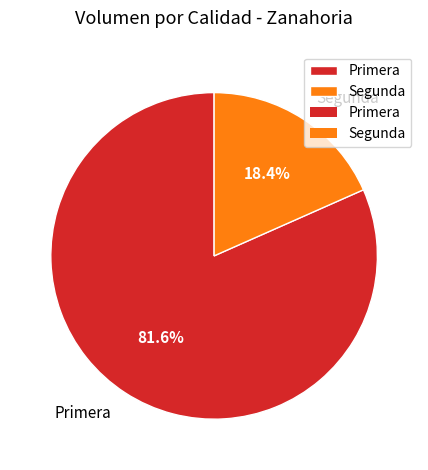

What percentage is the Primera slice, to the nearest percent?

82%